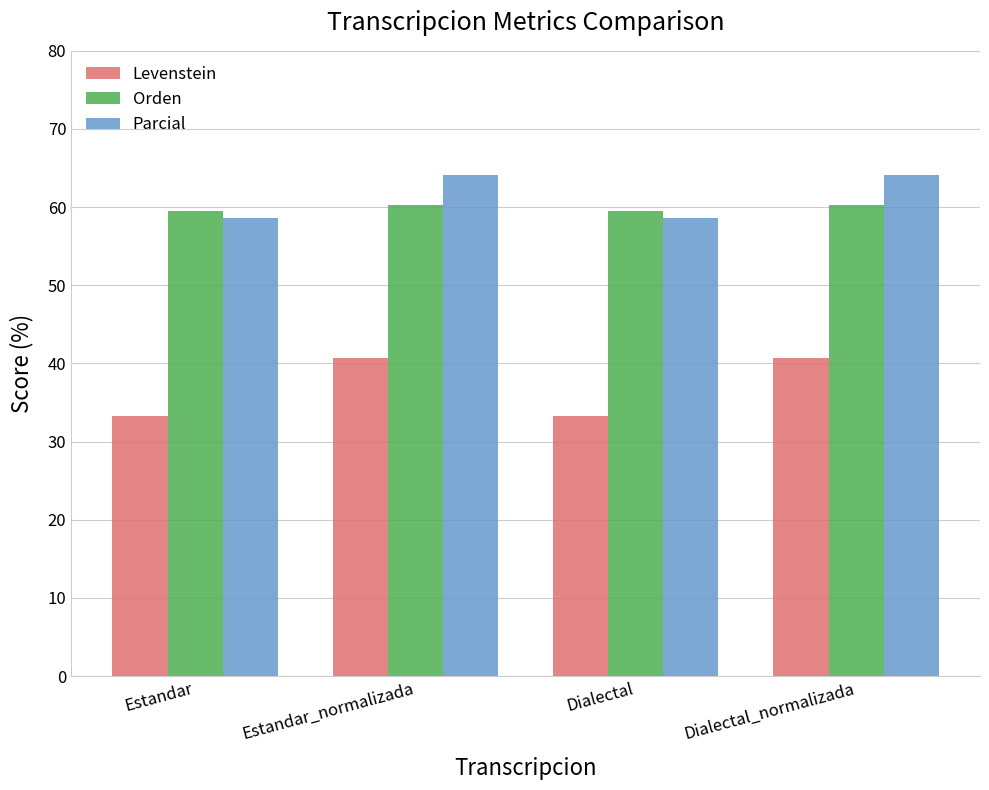

What is the sum of the Parcial values at Estandar and Dialectal_normalizada?

122.8